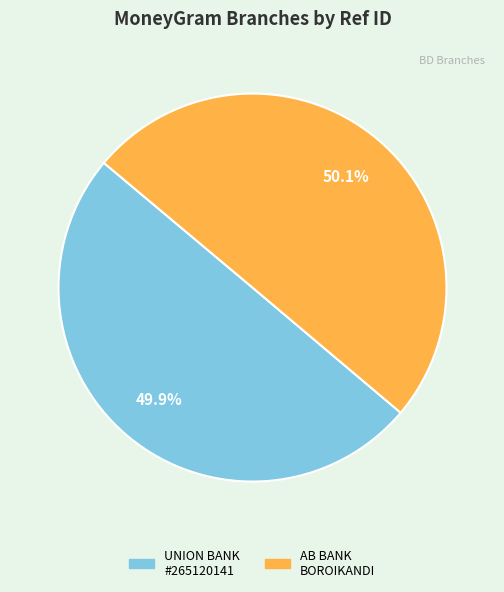

Count the number of slices in the pie.

2